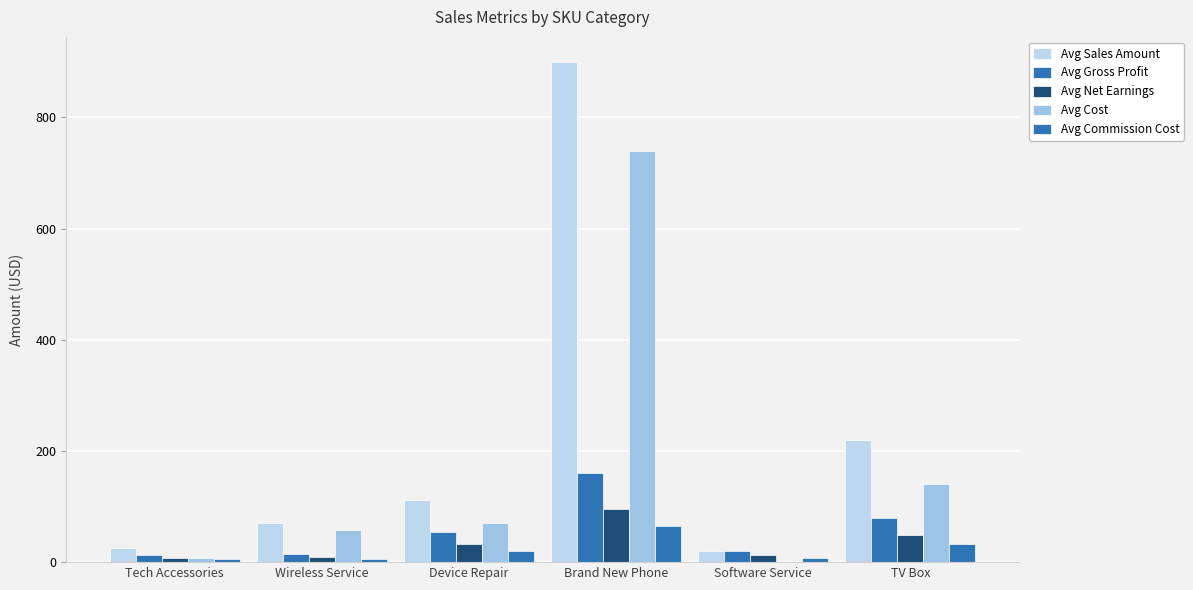

Are the bars grouped side by side (vs. stacked)?

Yes